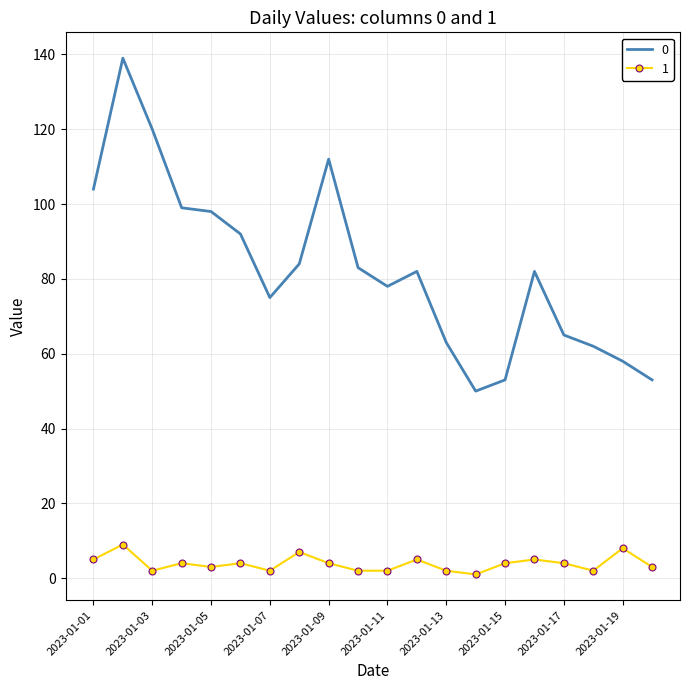

List the series in order of their peak value, highest first.

0, 1